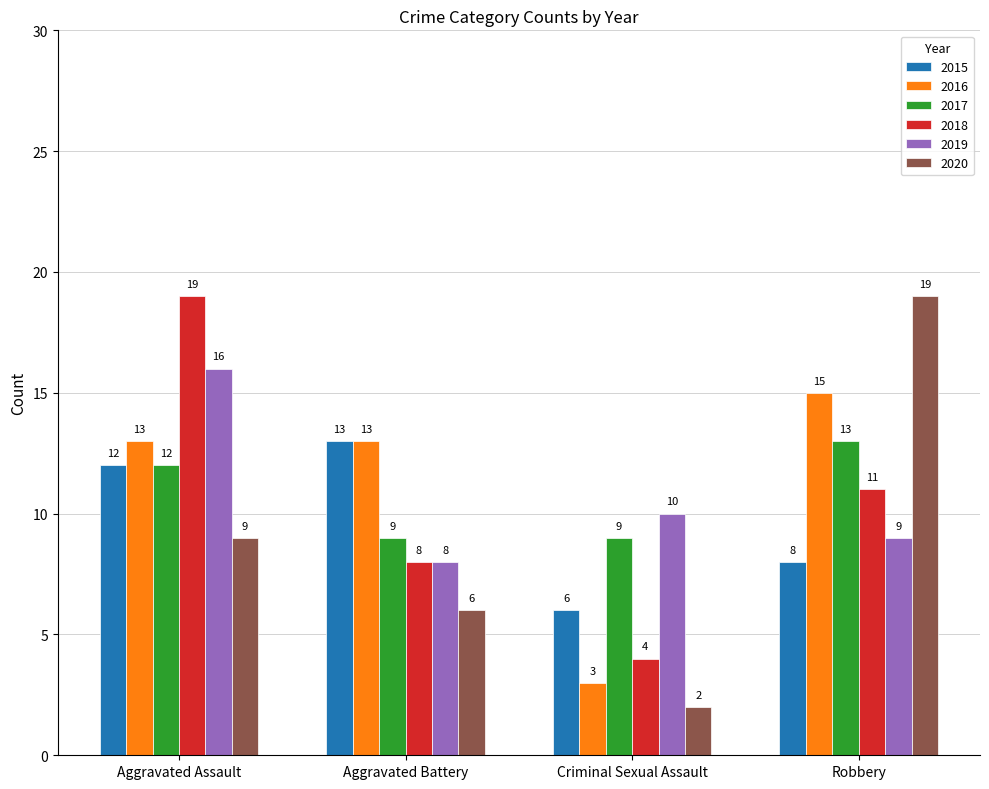

Is the value of 2020 at Criminal Sexual Assault greater than the value of 2016 at Aggravated Battery?

No